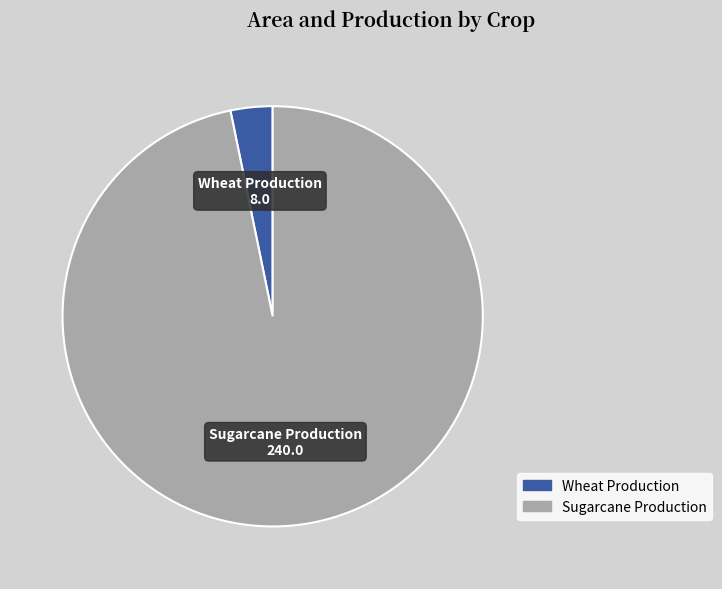

Which slice is the largest?

Sugarcane Production